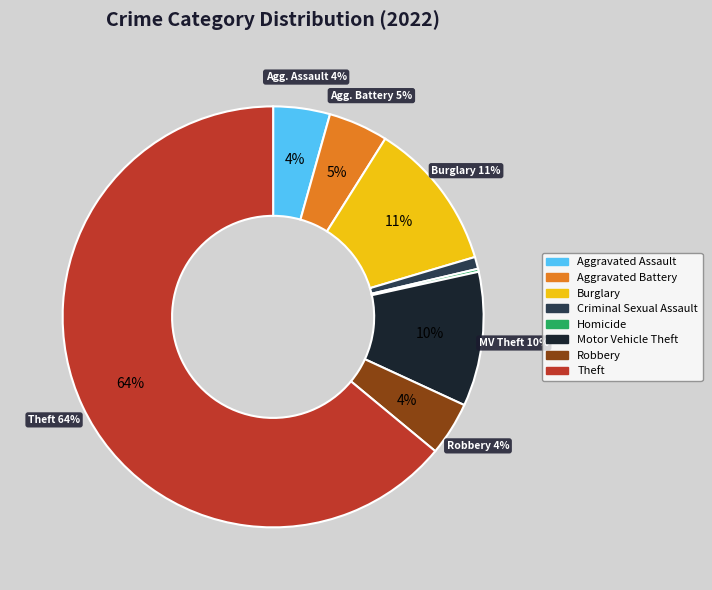

The Homicide slice represents 0% of the pie. True or false?

True